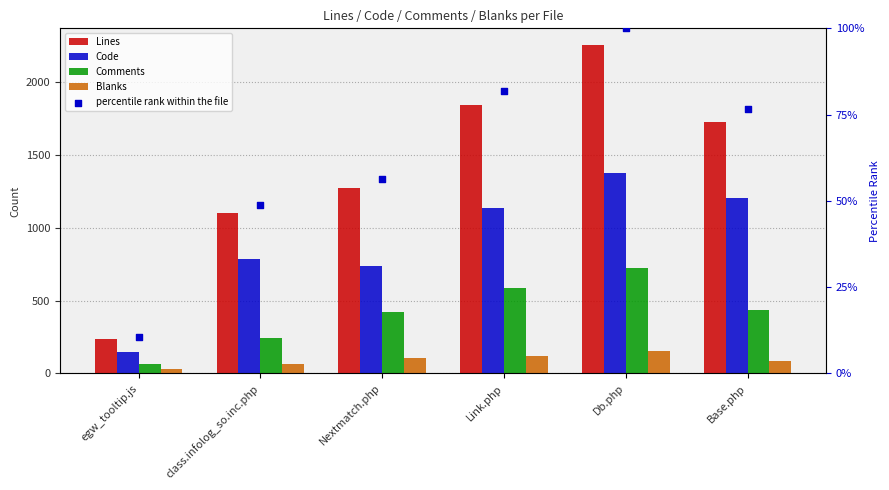

Which series contains the highest Y value?

Lines